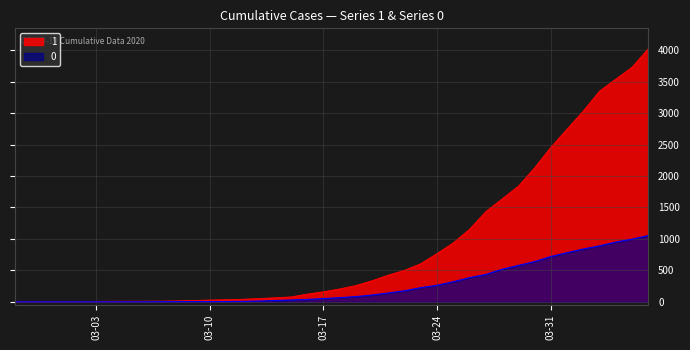

Which category has the lowest value in the 0 series?

2020-02-27